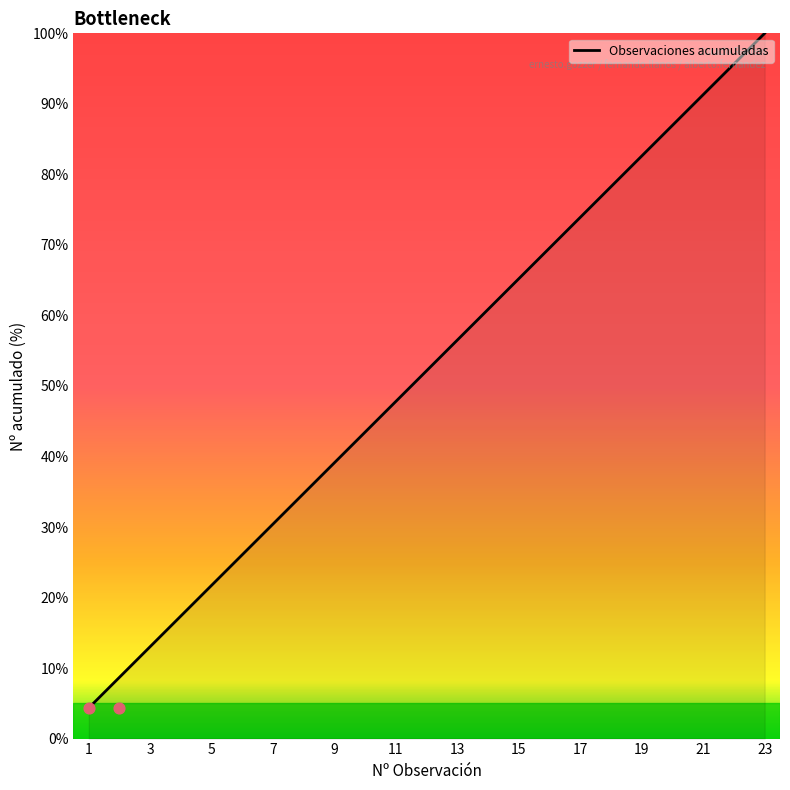

Is it true that Observaciones acumuladas equals 89.7 at 15?

False